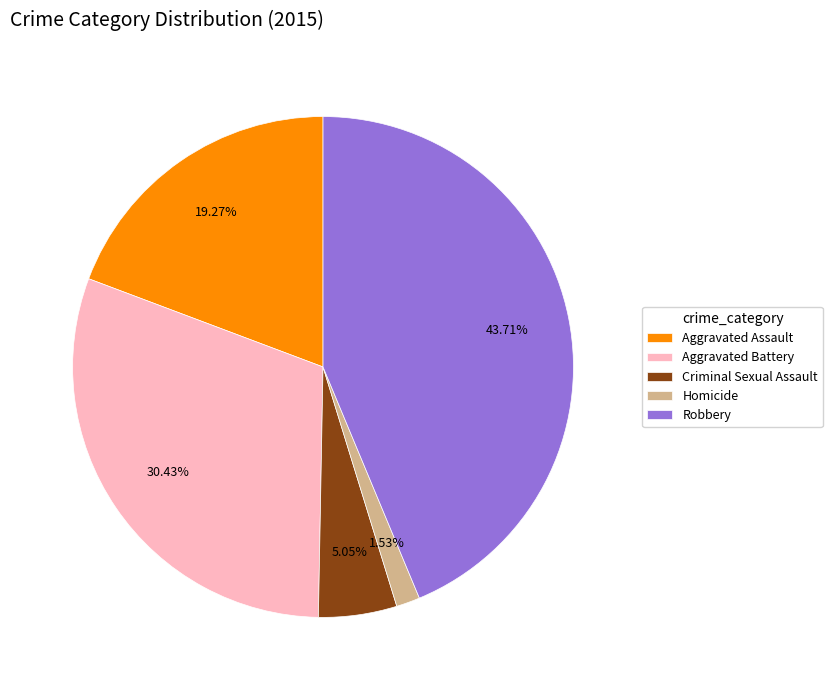

What is the ratio of the value at Aggravated Assault to the value at Criminal Sexual Assault?

3.8